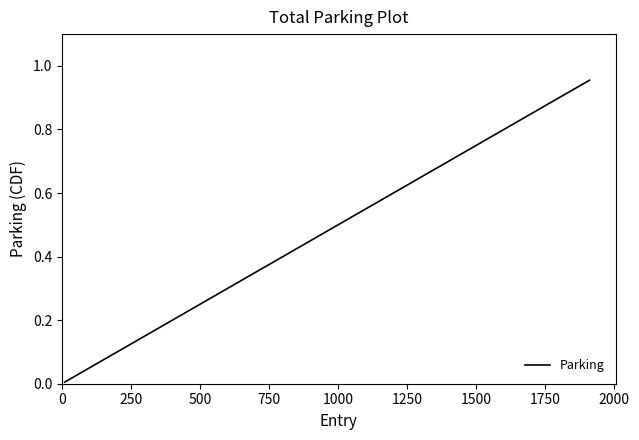

How many lines are shown in the chart?

1